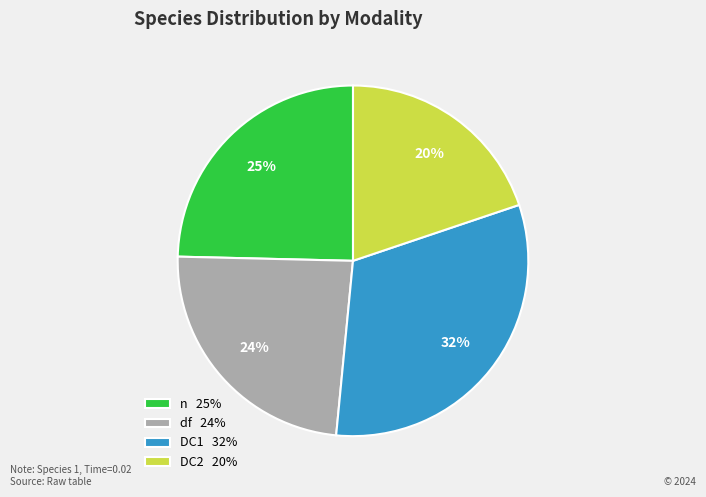

Which slice is the largest?

DC1 32%